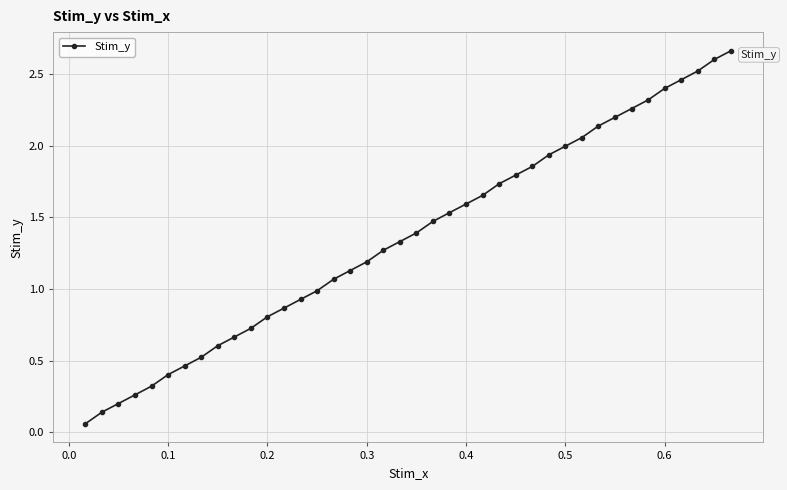

True or false: there are more than 1 points higher than both neighbors.

False